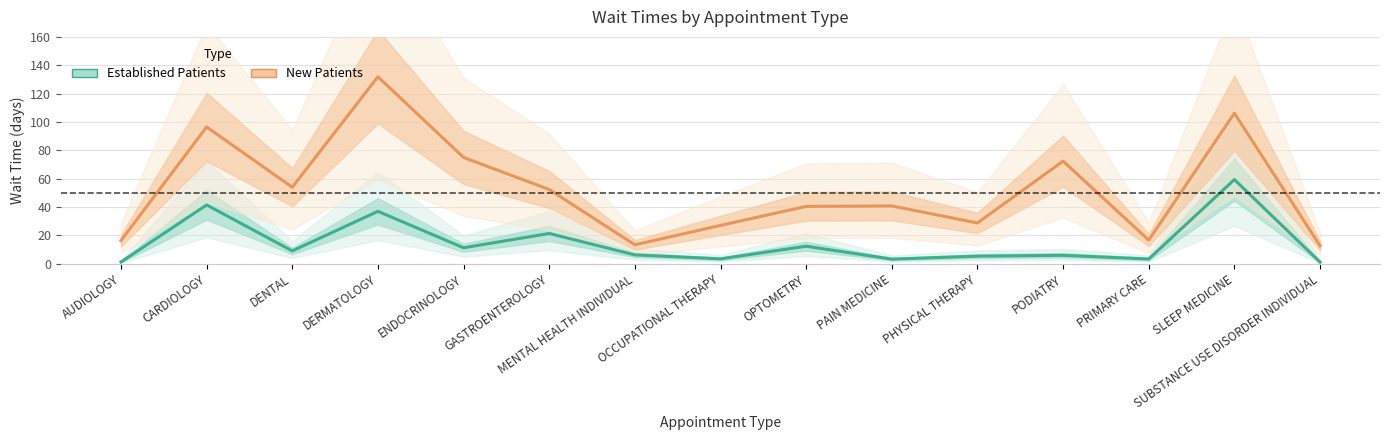

How many interior local valleys does the New Patients series have?

4